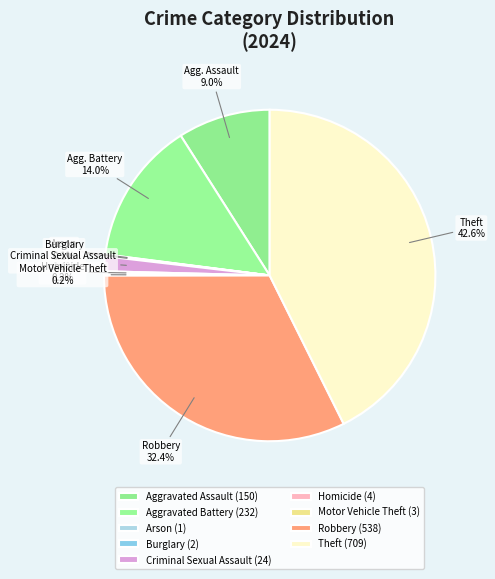

Combined, do Burglary and Theft account for over 50%?

No